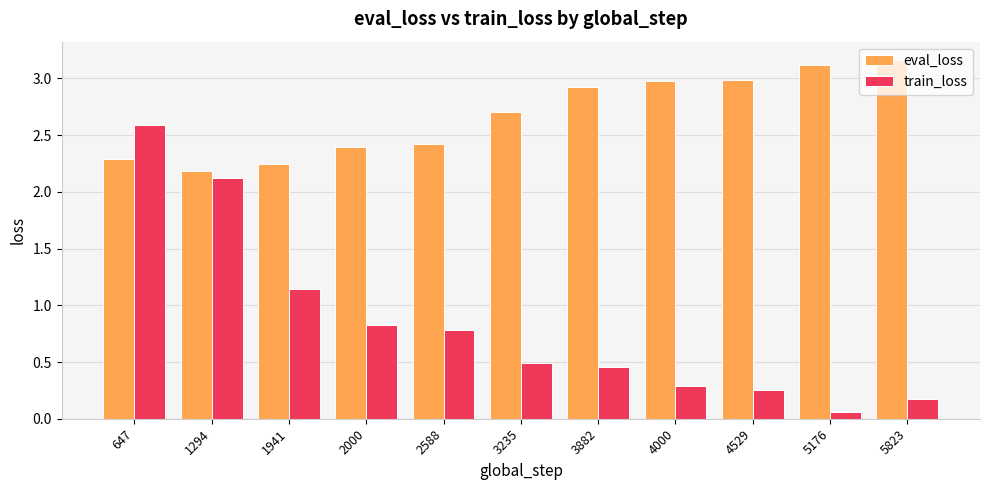

How many bars are there in total?

22